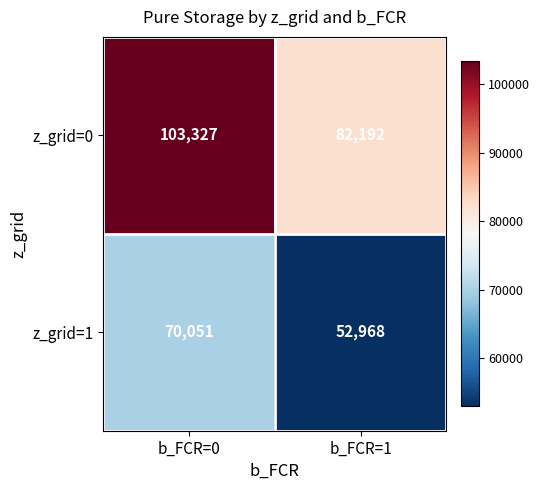

Reading right to left, what are all the values shown in this chart?

z_grid=0: 82192	103327
z_grid=1: 52968	70051